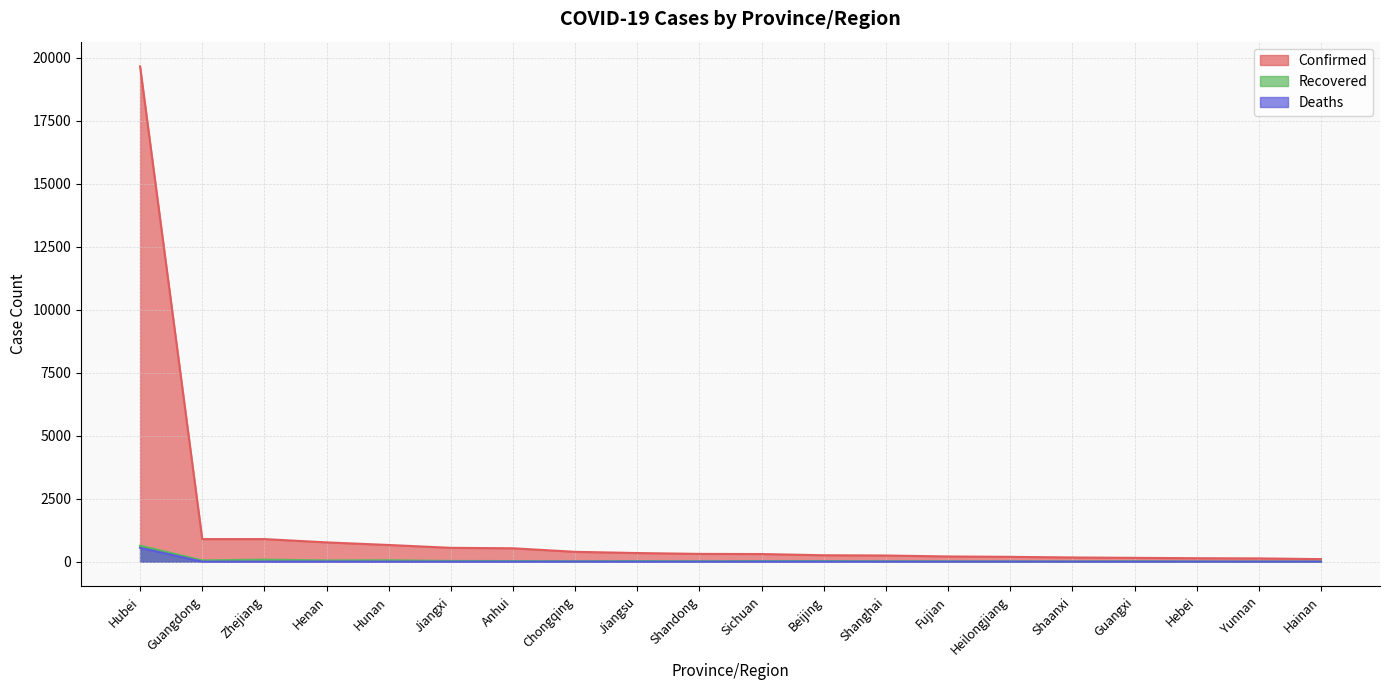

At which category is the sum across all series the highest?

Hubei